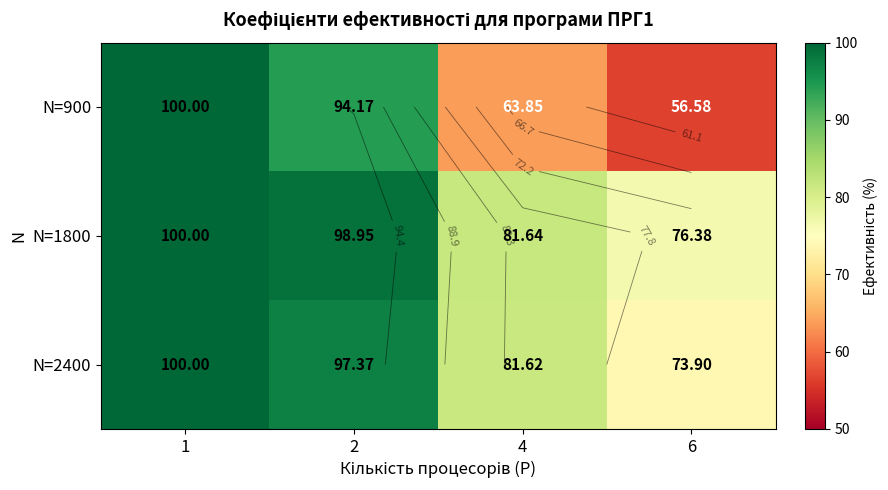

What is the average value of the N=900 series?

78.7